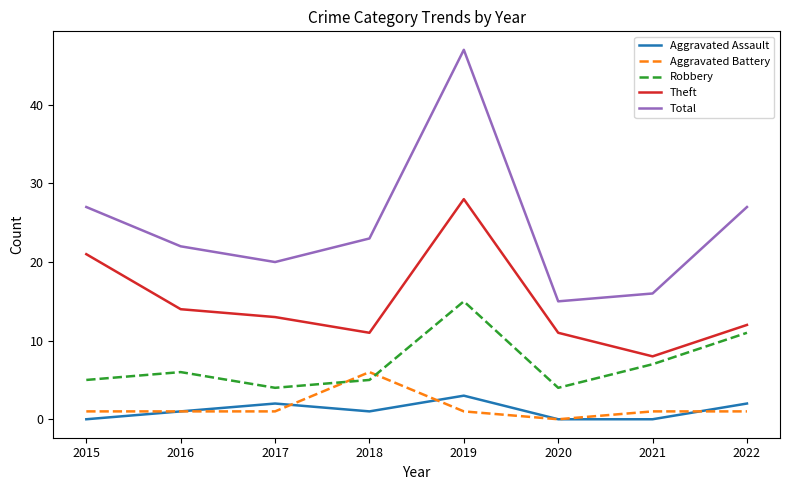

Which series has the largest total across all categories?

Total